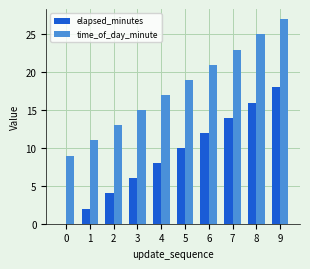

At which label does elapsed_minutes reach its peak?

9